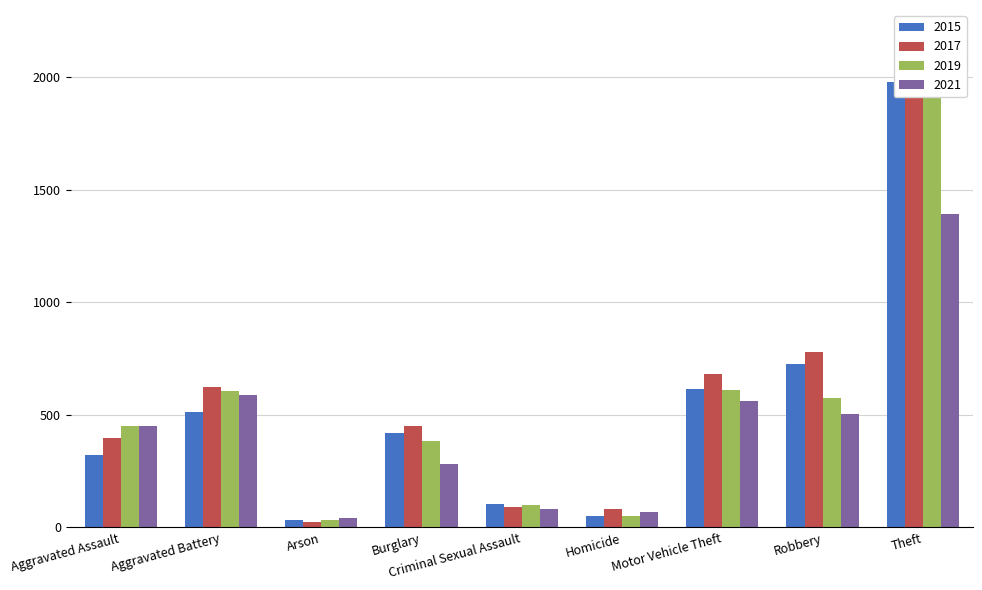

How many bars are there in each group?

4